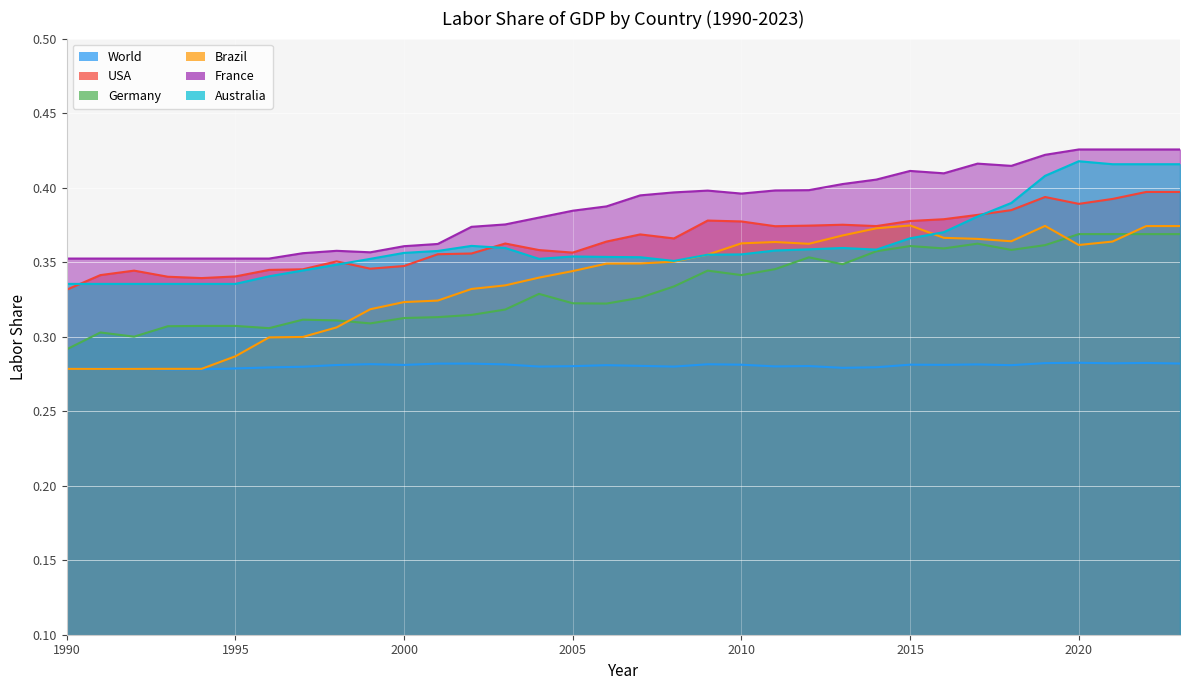

True or false: Australia has a value of 0.4 at 2009.

True